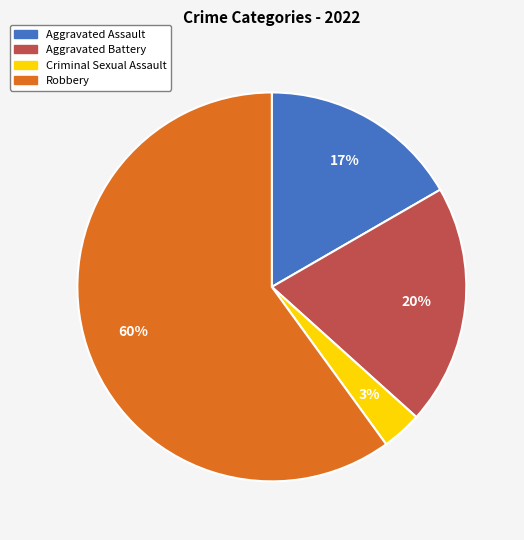

To the nearest percent, what is the difference between the largest and smallest slice percentages?

57%